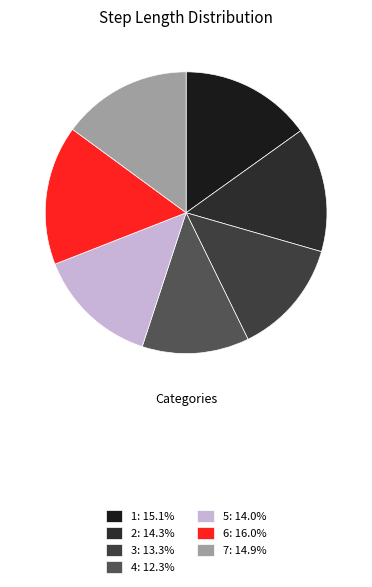

True or false: 5 accounts for 25% of the total.

False